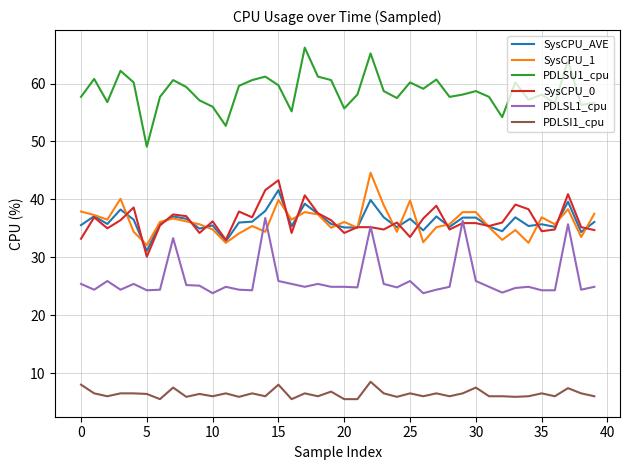

What is the maximum value shown in the chart?

66.2